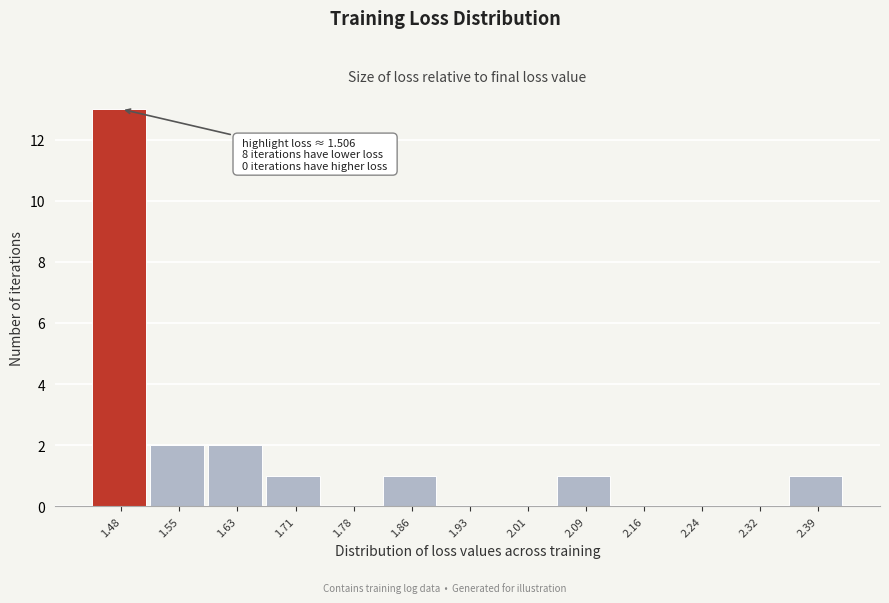

Reading right to left, transcribe all the data shown in this chart.

2.39=1	2.32=0	2.24=0	2.16=0	2.09=1	2.01=0	1.93=0	1.86=1	1.78=0	1.71=1	1.63=2	1.55=2	1.48=13